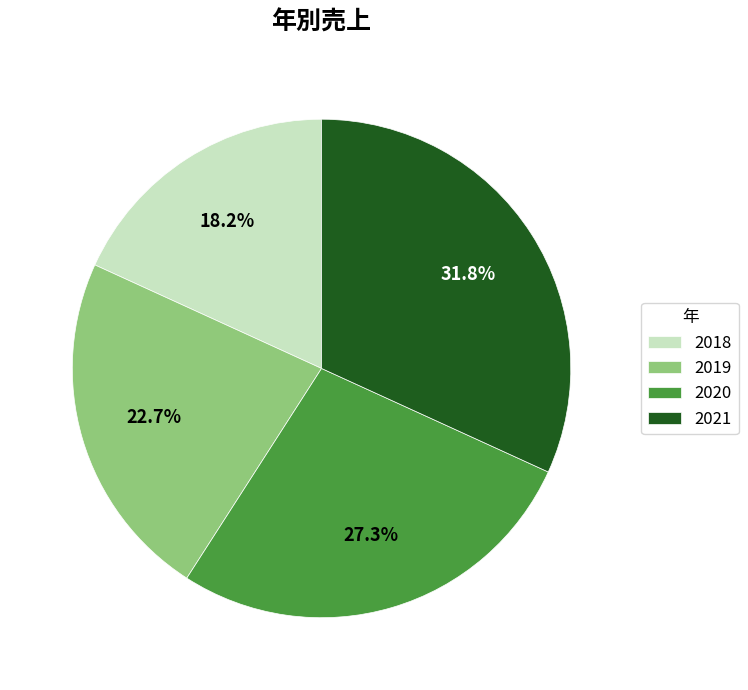

Count the number of slices in the pie.

4